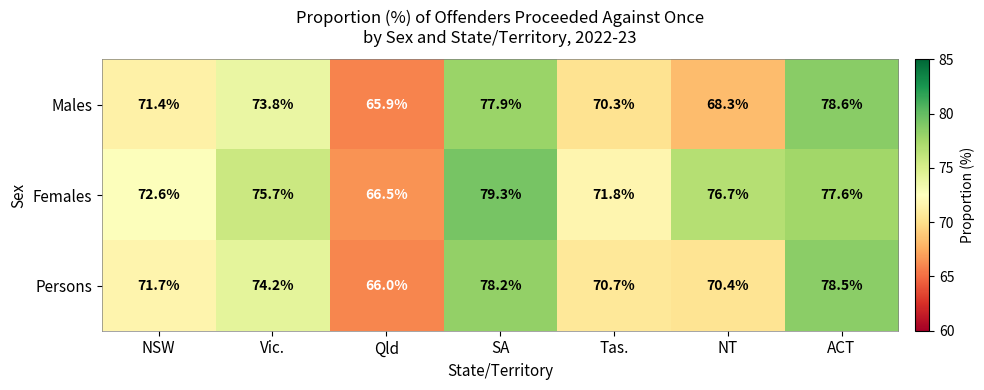

Which series has the largest total across all categories?

Females